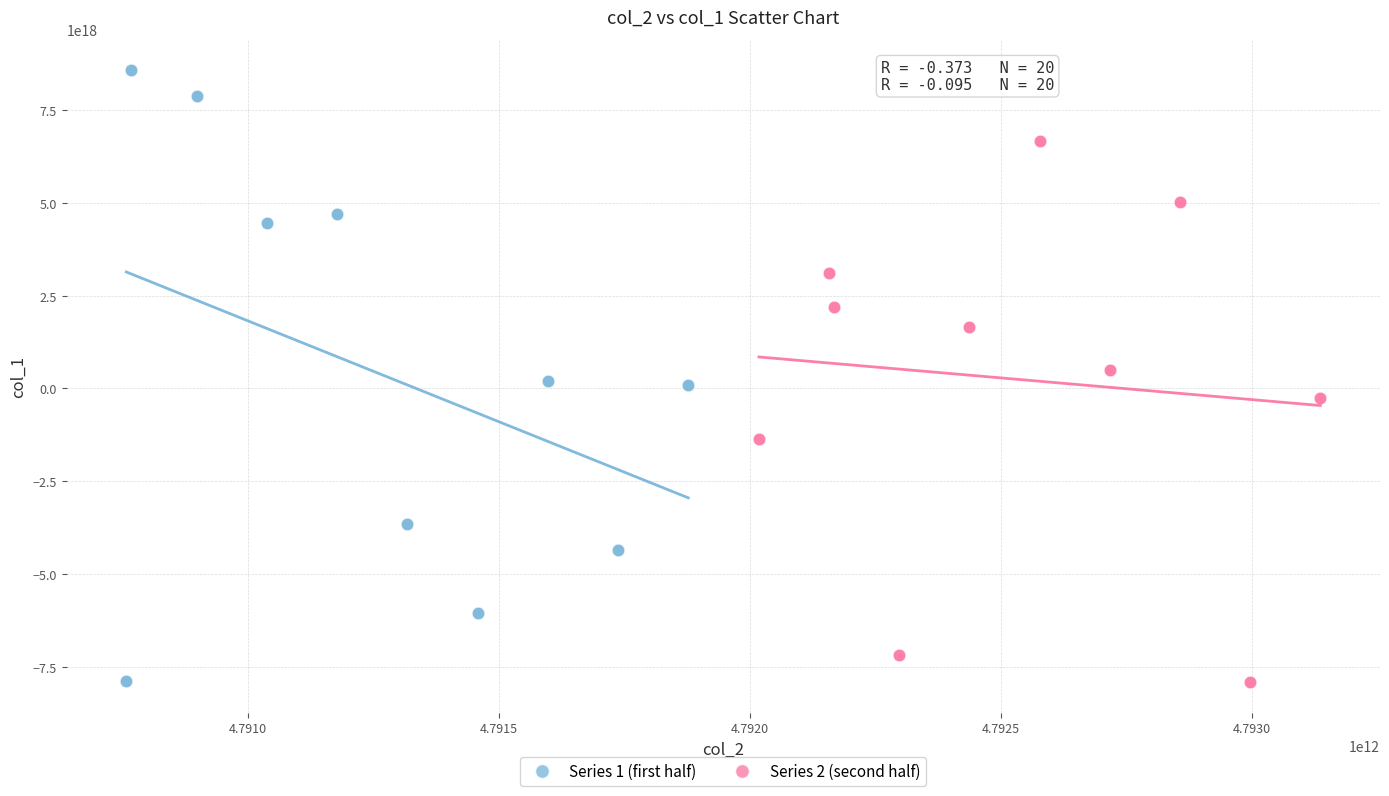

Which series has the largest Y range (max minus min)?

Series 1 (first half)